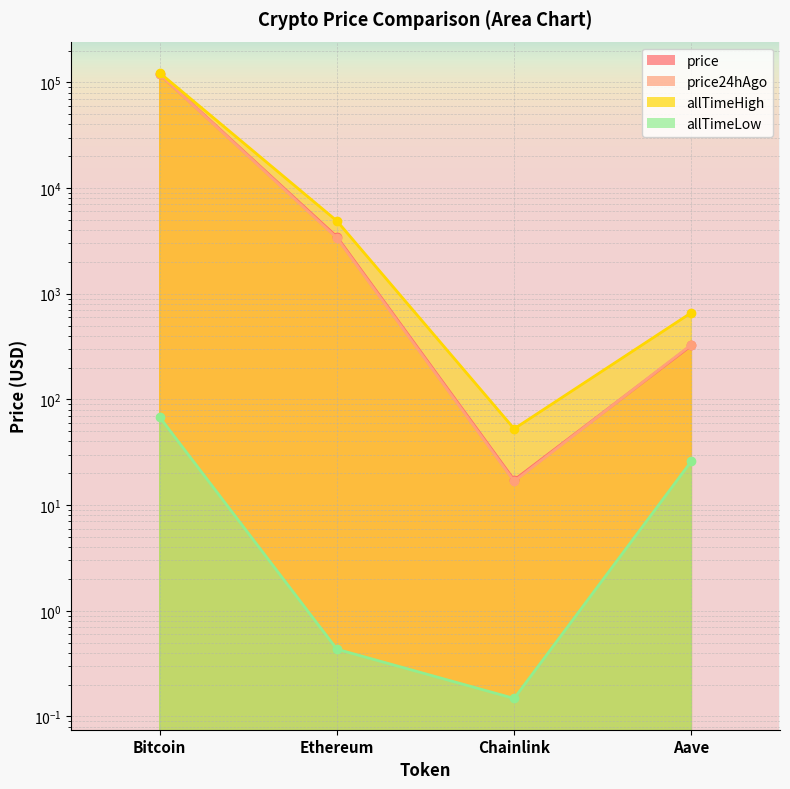

What is the average value of the allTimeHigh series?

32107.7